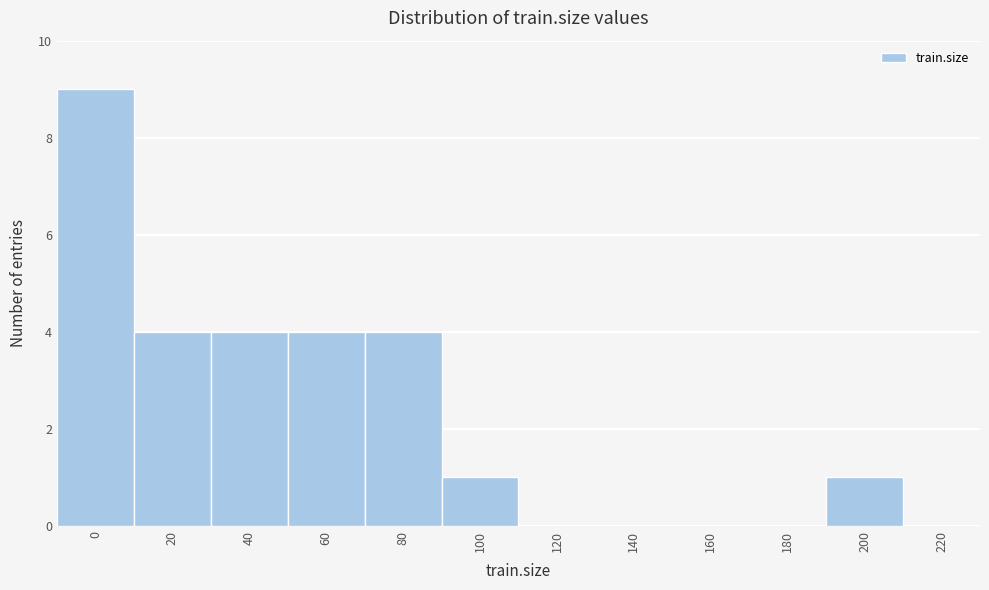

Reading right to left, extract all data points from this chart.

220=0	200=1	180=0	160=0	140=0	120=0	100=1	80=4	60=4	40=4	20=4	0=9